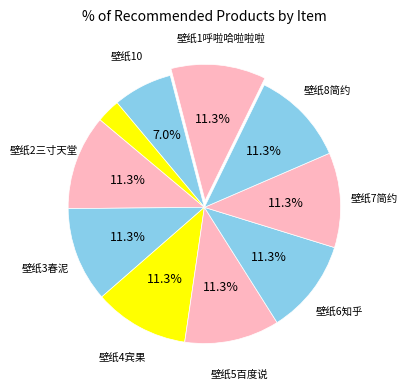

Count the number of slices in the pie.

10